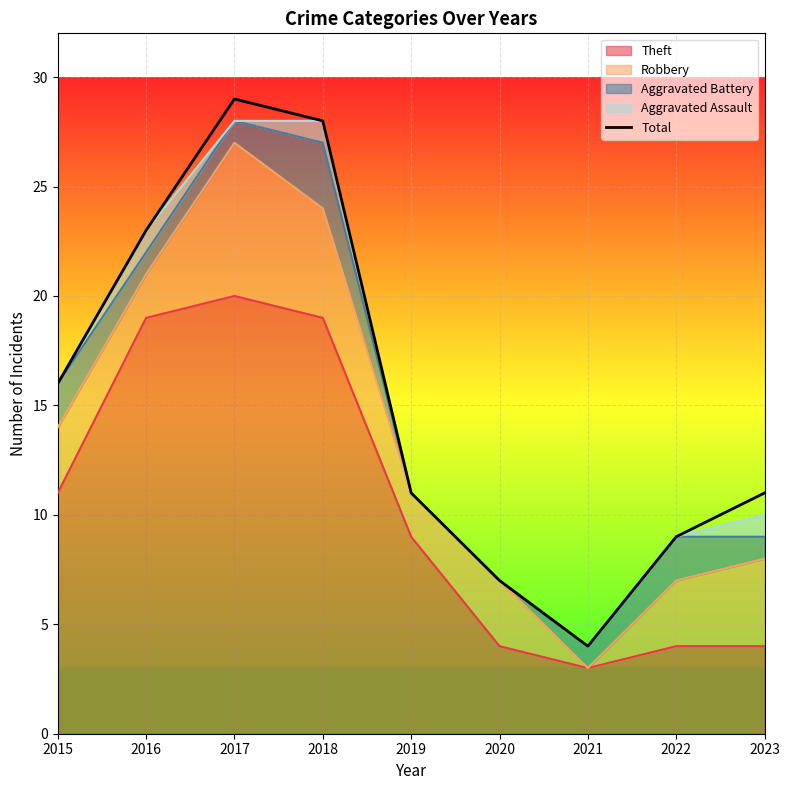

How many data points does each series have?

9